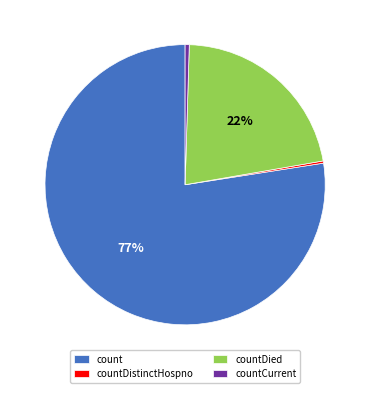

To the nearest percent, what is the combined percentage of countCurrent and countDied?

22%